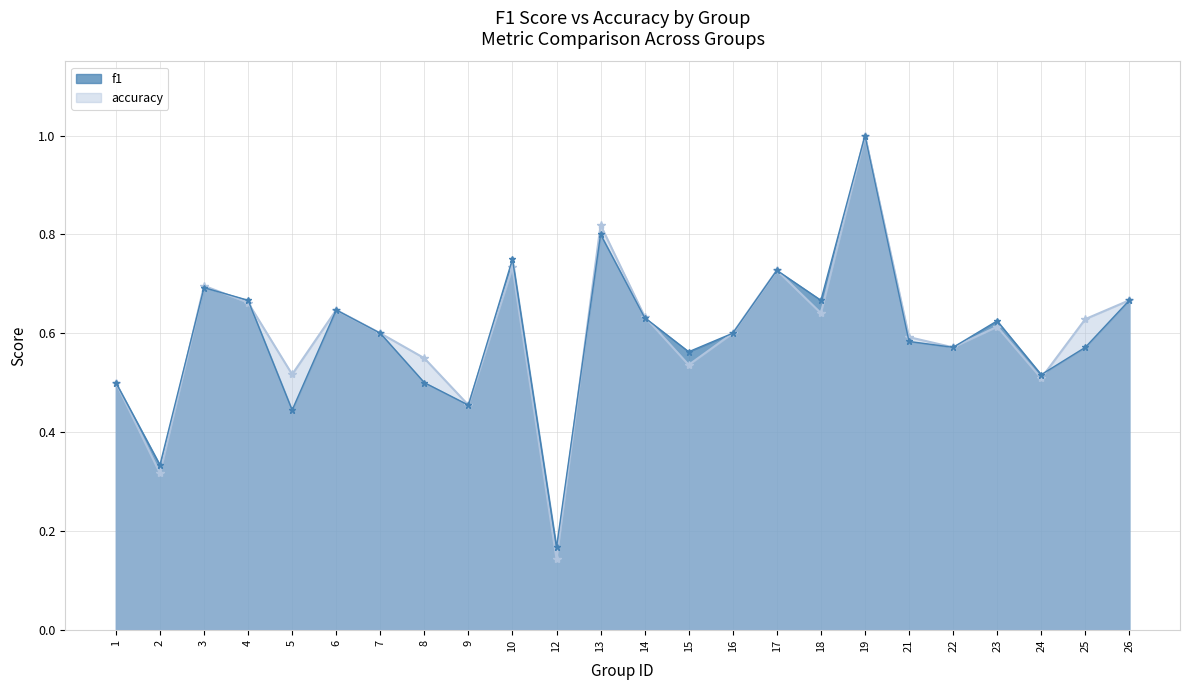

Reading left to right, what are all the values shown in this chart?

f1: 1=0.5	2=0.3	3=0.7	4=0.7	5=0.5	6=0.6	7=0.6	8=0.5	9=0.5	10=0.7	12=0.1	13=0.8	14=0.6	15=0.5	16=0.6	17=0.7	18=0.6	19=1.0	21=0.6	22=0.6	23=0.6	24=0.5	25=0.6	26=0.7
accuracy: 1=0.5	2=0.3	3=0.7	4=0.7	5=0.4	6=0.6	7=0.6	8=0.5	9=0.5	10=0.8	12=0.2	13=0.8	14=0.6	15=0.6	16=0.6	17=0.7	18=0.7	19=1.0	21=0.6	22=0.6	23=0.6	24=0.5	25=0.6	26=0.7